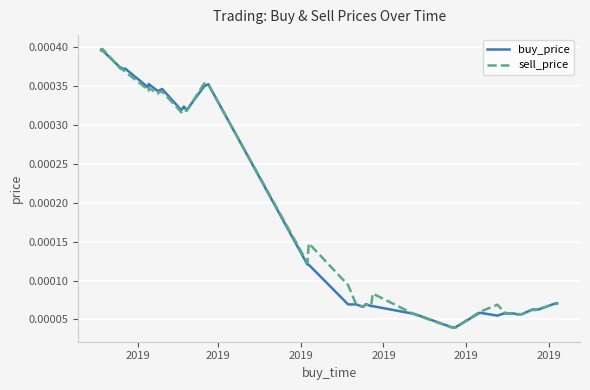

Is the value of buy_price at 22 greater than the value of sell_price at 2019?

No